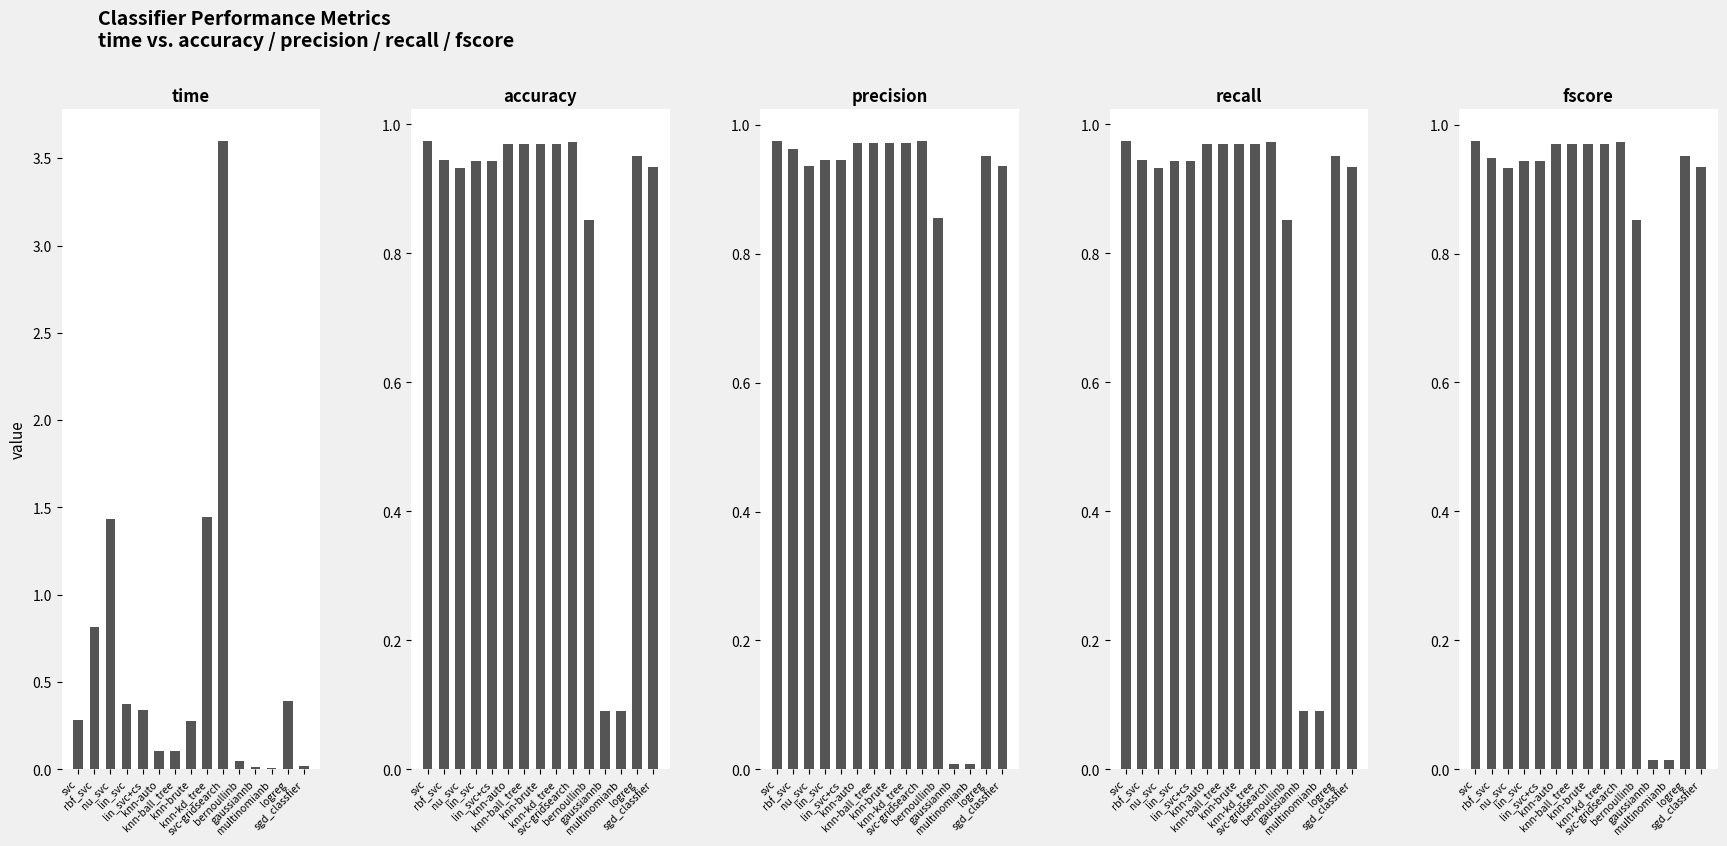

Does the chart contain any negative values?

No